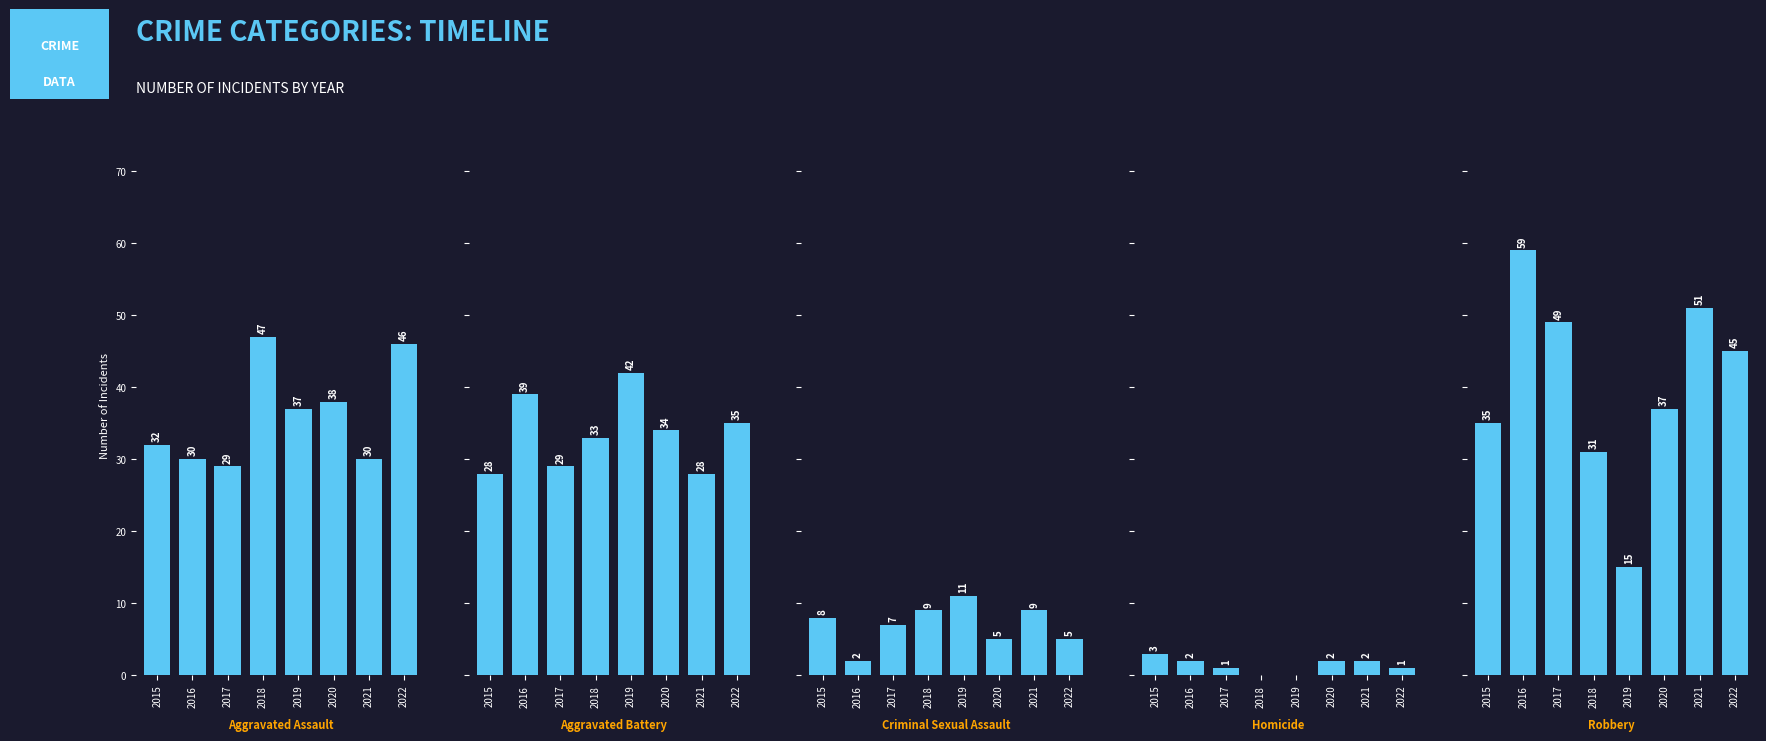

Which series has the largest total across all categories?

Robbery